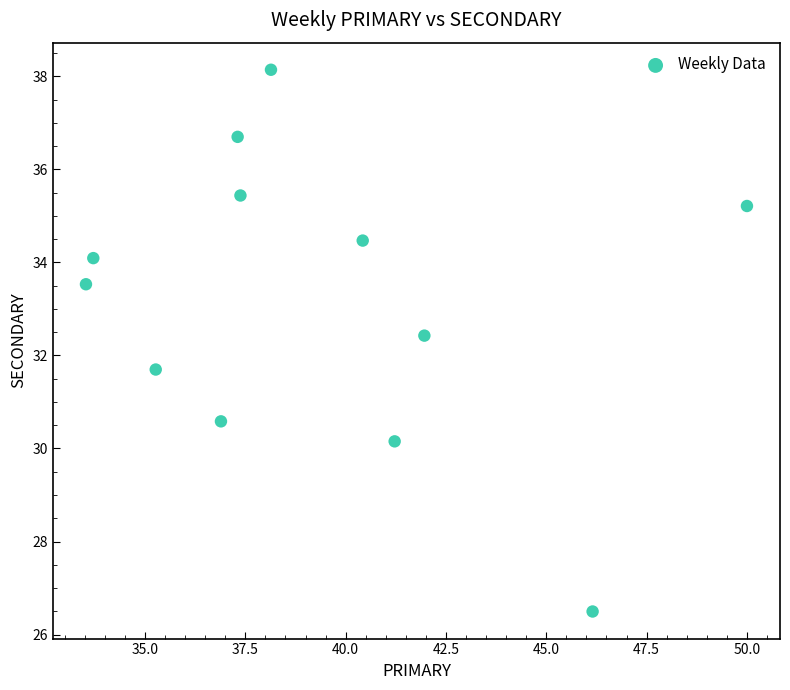

What is the range of X values (max minus min)?

16.5